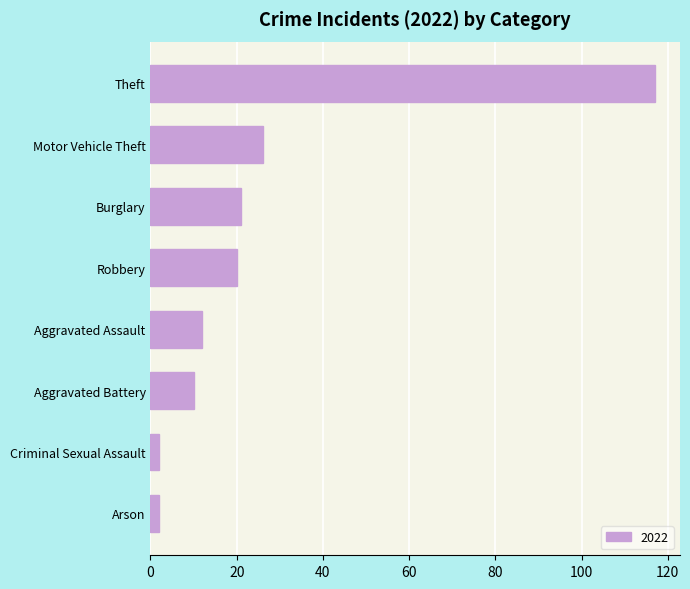

Is it true that the value at Burglary is 21?

True